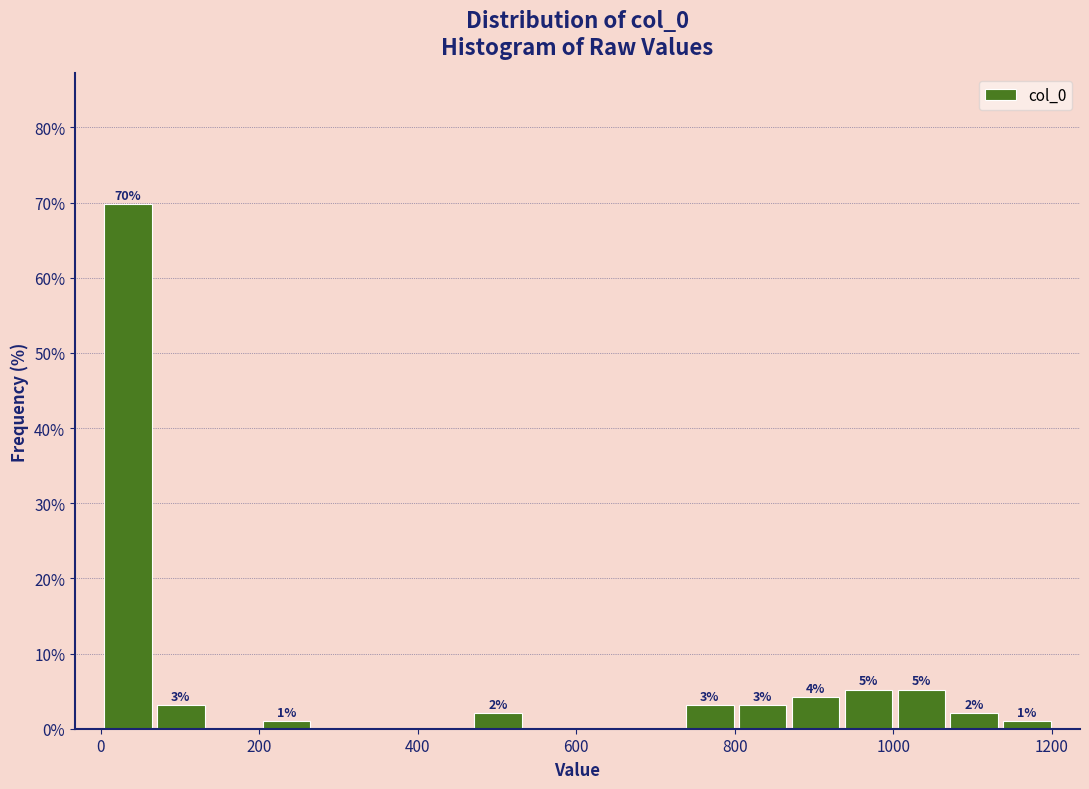

Read against the x-axis, roughly where is the centre of the tallest bar?

40